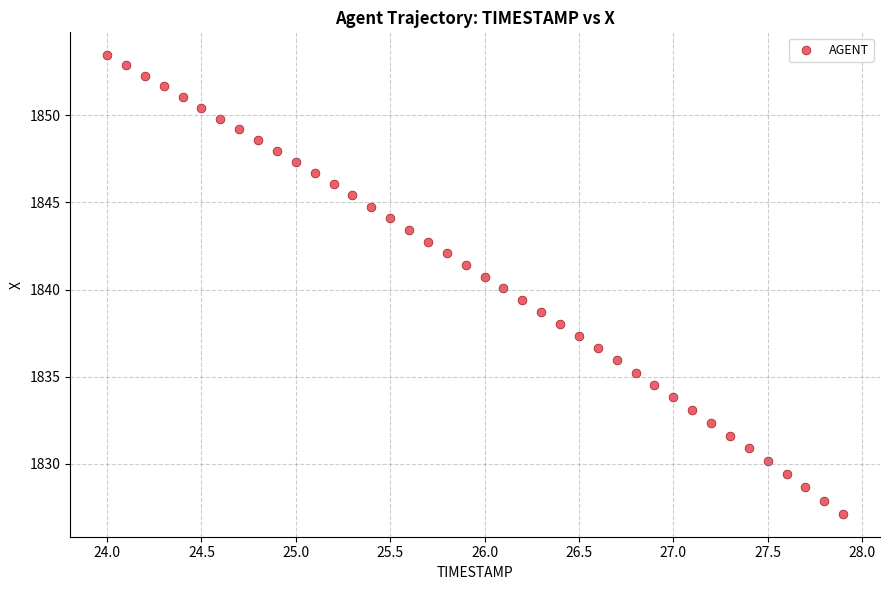

What is the range of Y values (max minus min)?

26.3